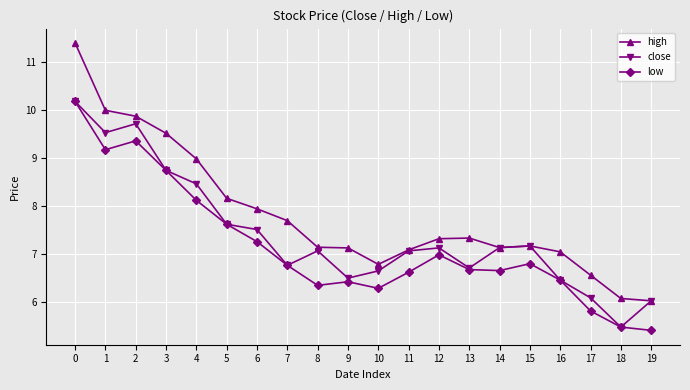

Which series has the largest total across all categories?

high